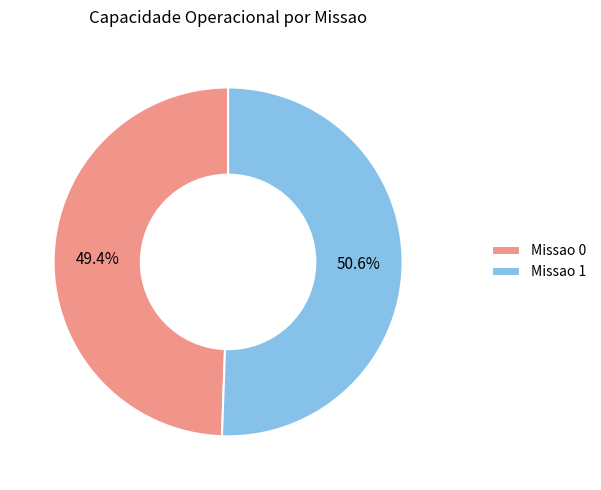

How many segments does this pie chart have?

2